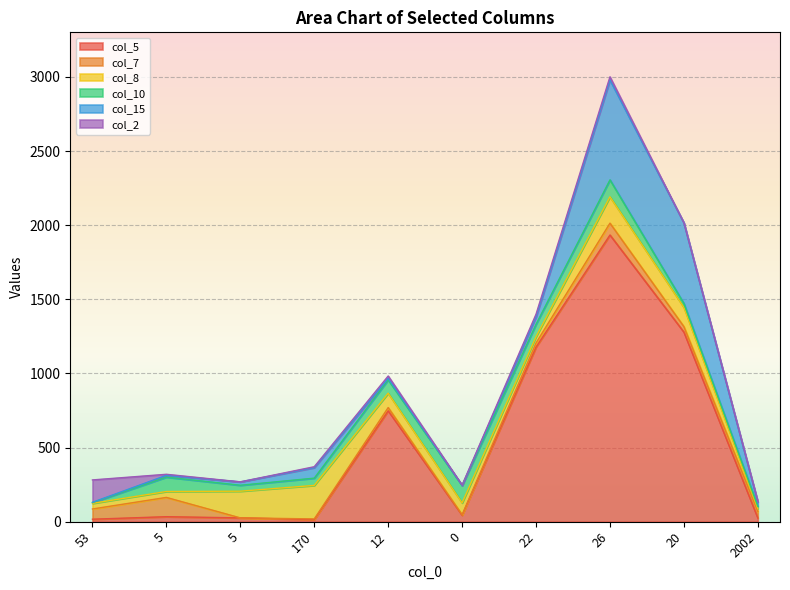

Where is col_7 nearest to the value 65?

53